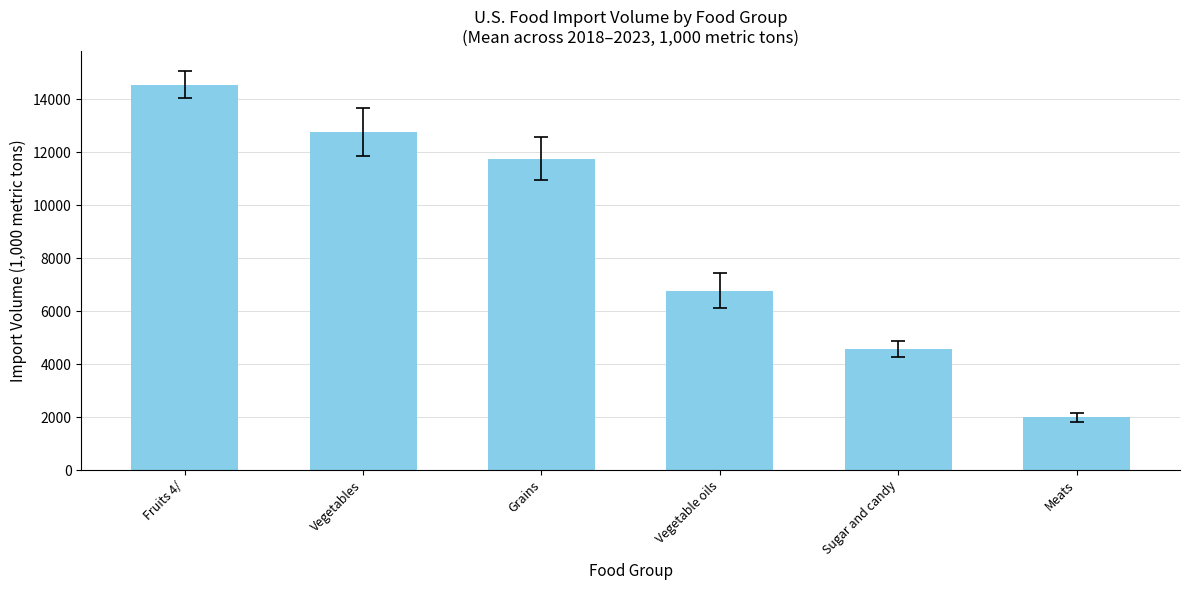

Rank the categories by value from highest to lowest.

Fruits 4/, Vegetables, Grains, Vegetable oils, Sugar and candy, Meats